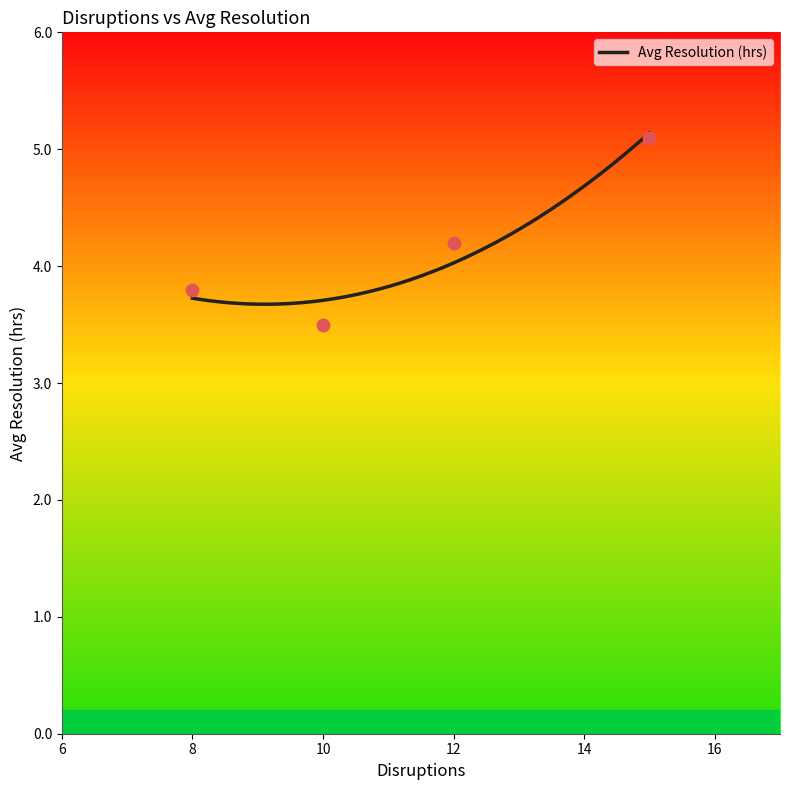

What is the maximum value for Avg Resolution (hrs)?

5.1